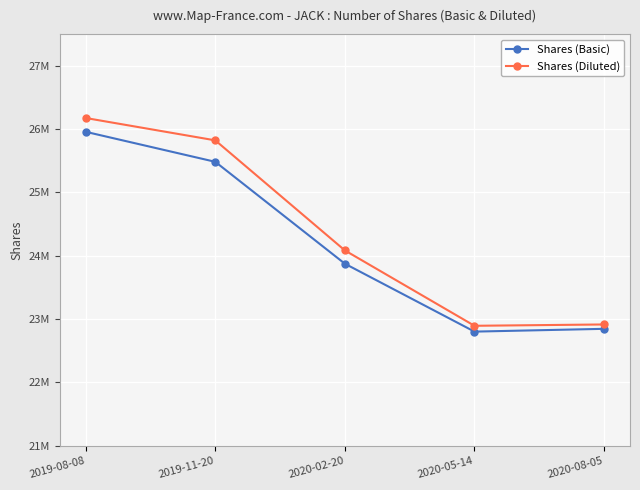

Is this an area chart (filled region under the line)?

No